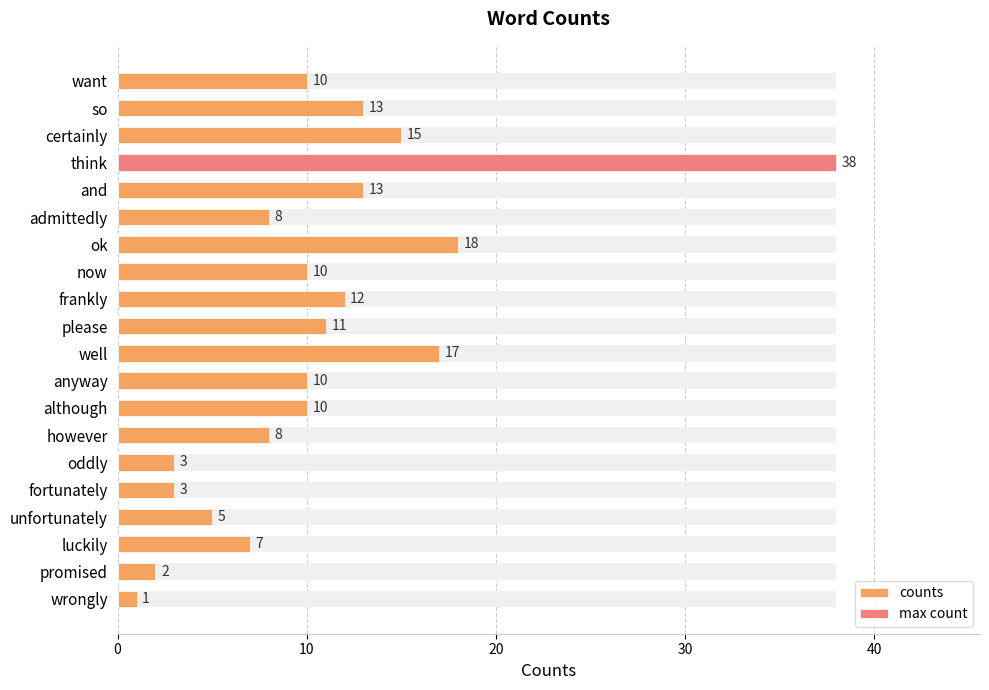

How many bars are there in total?

20